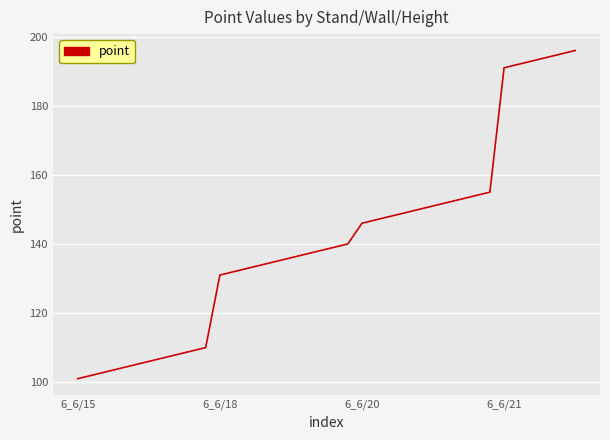

What is the smallest value displayed?

101